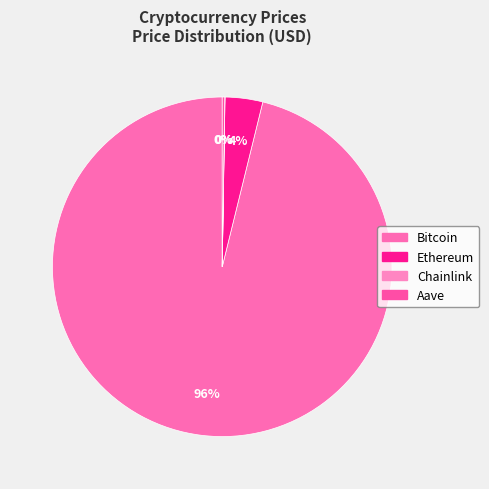

Rank the categories by value from highest to lowest.

Bitcoin, Ethereum, Aave, Chainlink